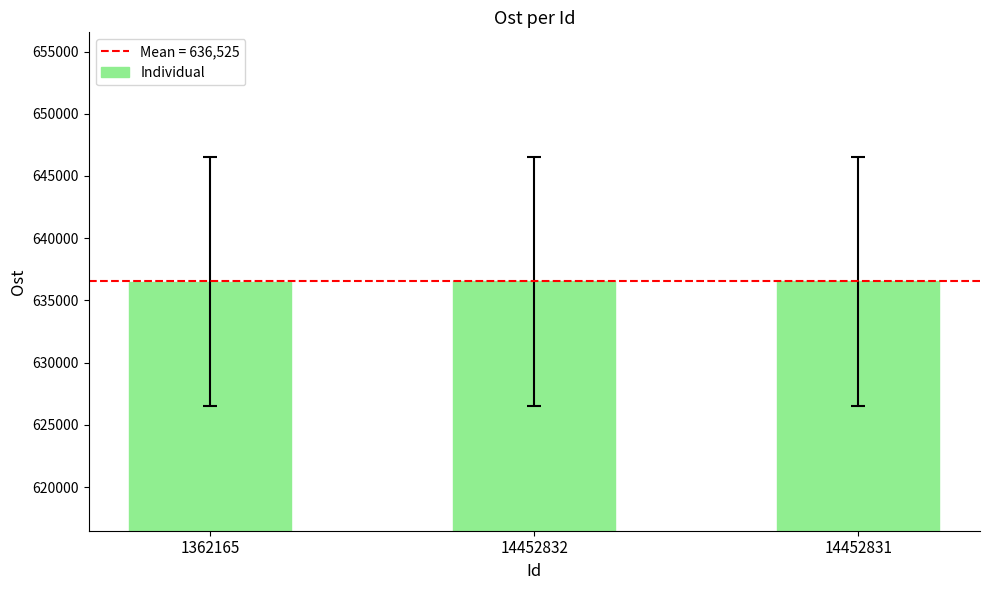

What is the difference between the second highest and minimum values?

48.4